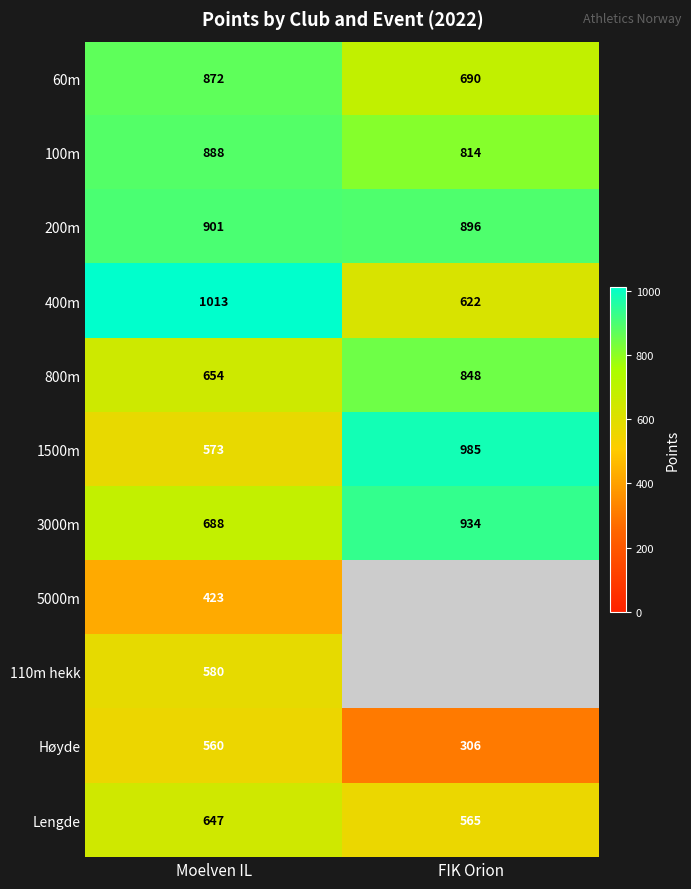

What is the average value of the Høyde series?

433